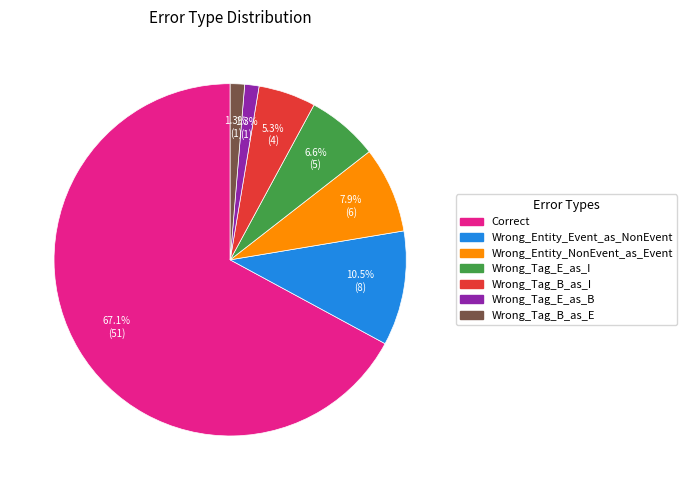

To the nearest percent, what portion does Wrong_Tag_B_as_E represent?

1%